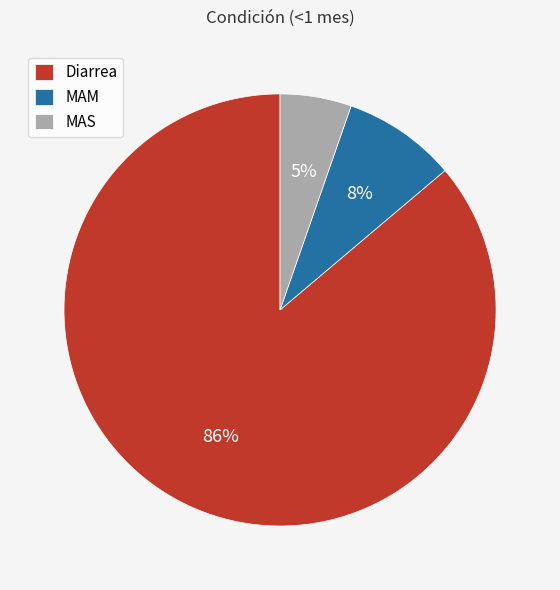

To the nearest percent, what is the average slice percentage?

33%